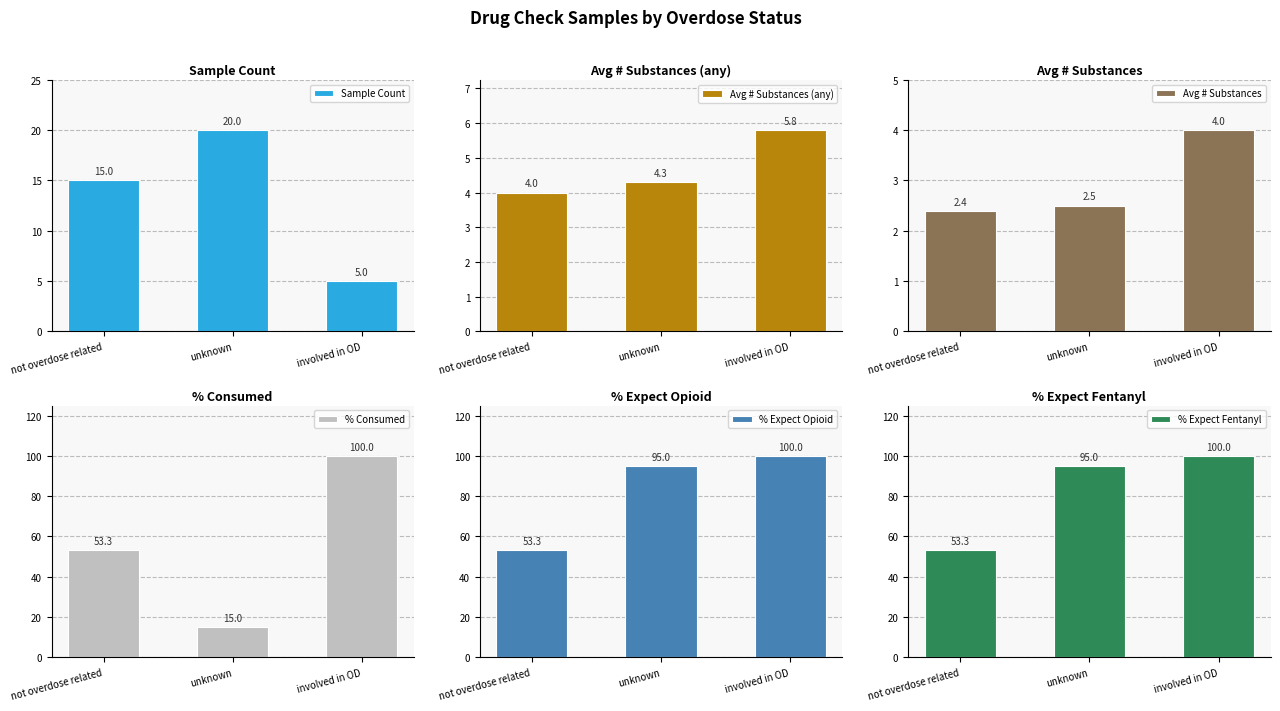

Between not overdose related and involved in OD, which series saw the biggest shift?

% Consumed